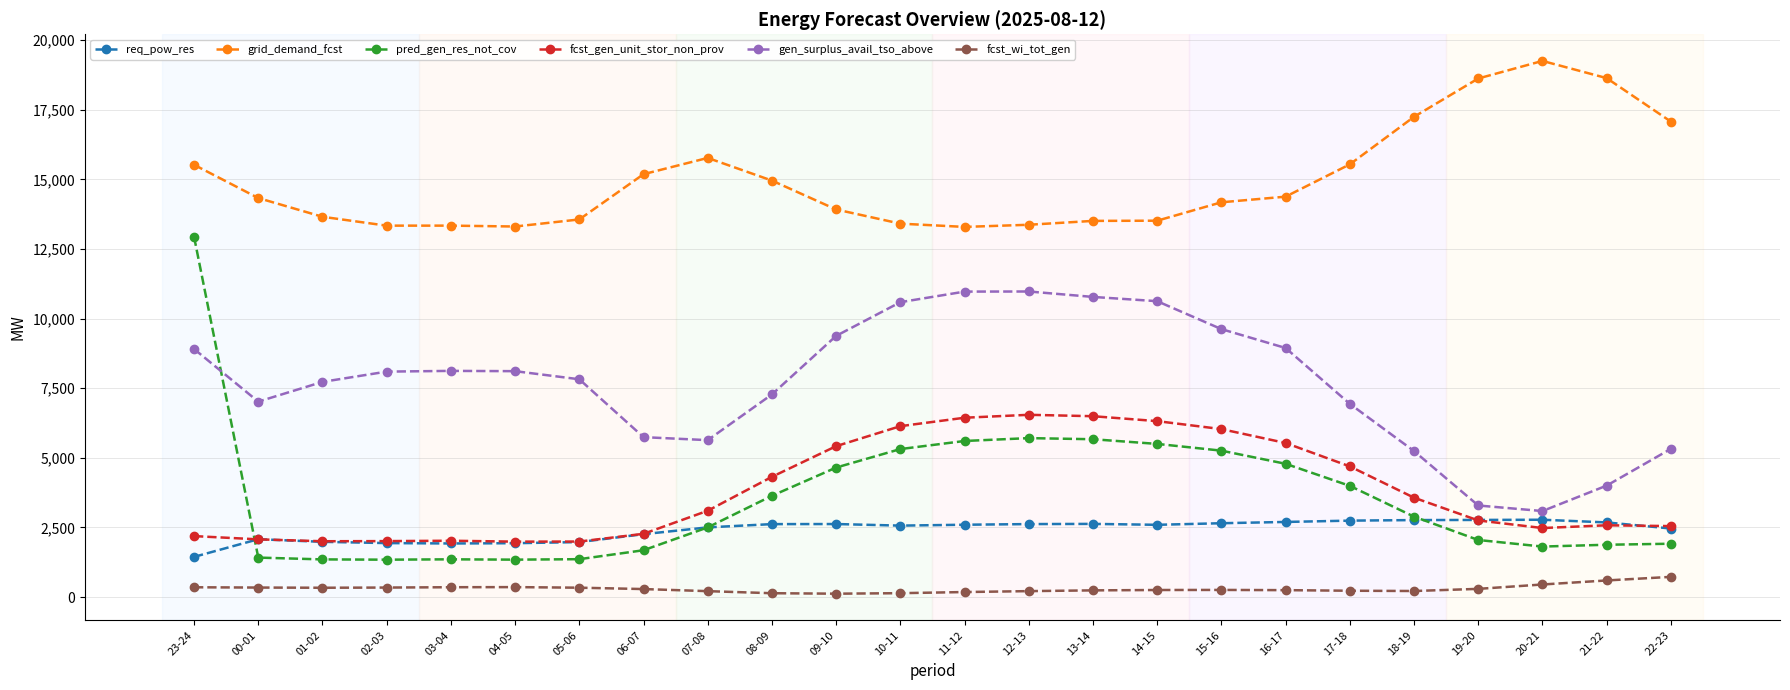

Is it true that pred_gen_res_not_cov equals 1879 at 21-22?

True